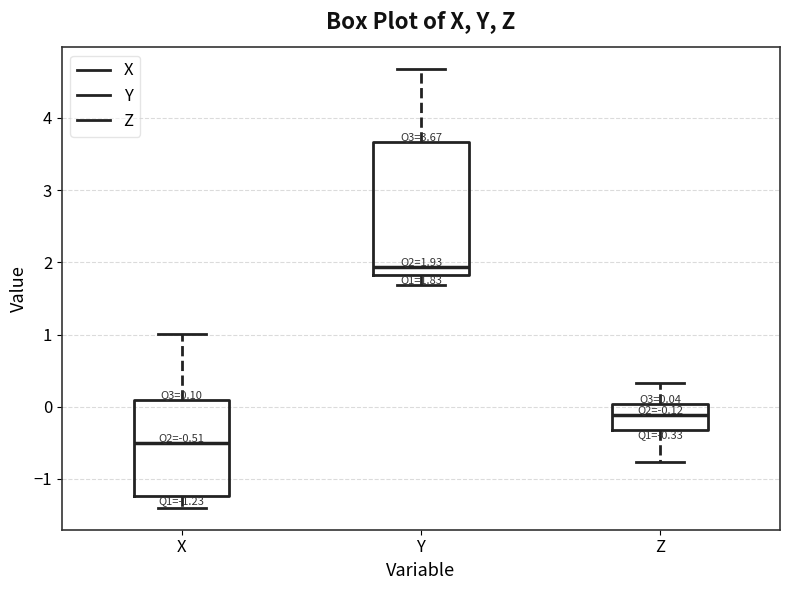

Which box is the tallest, from its lower edge to its upper edge?

Y